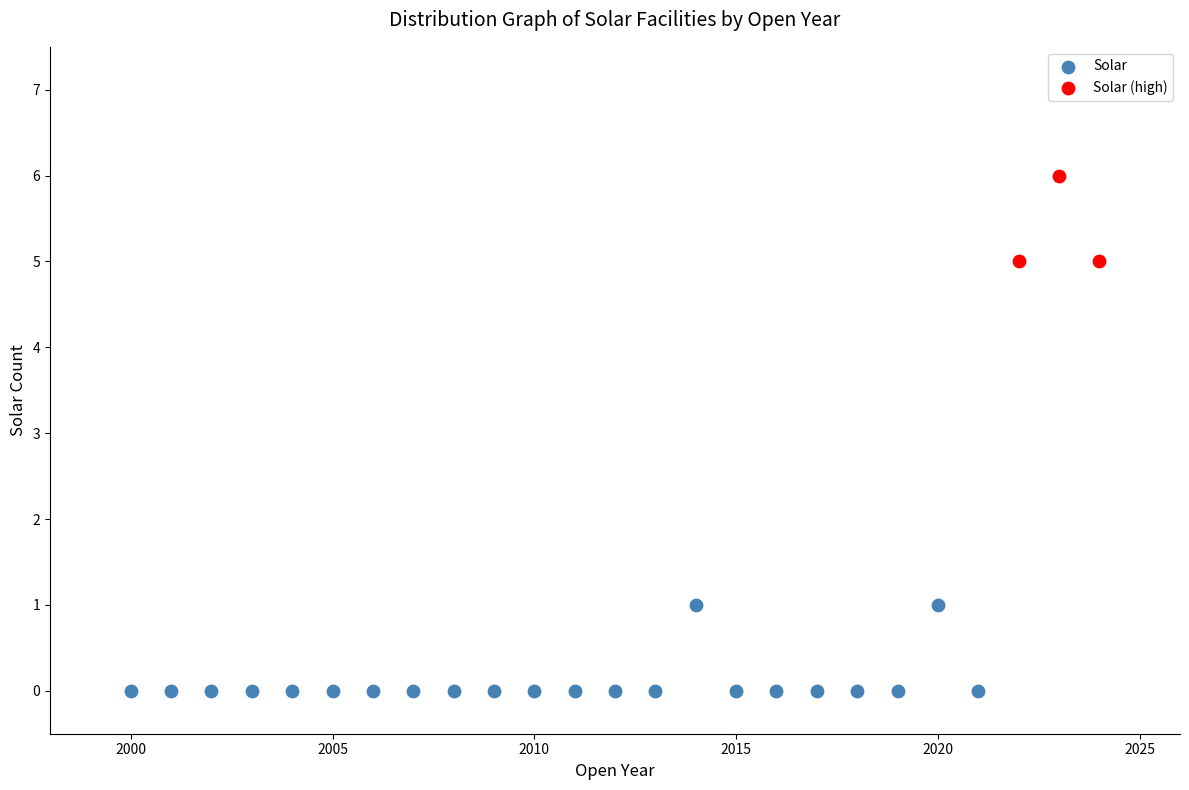

Which series reaches the maximum Y coordinate?

Solar (high)